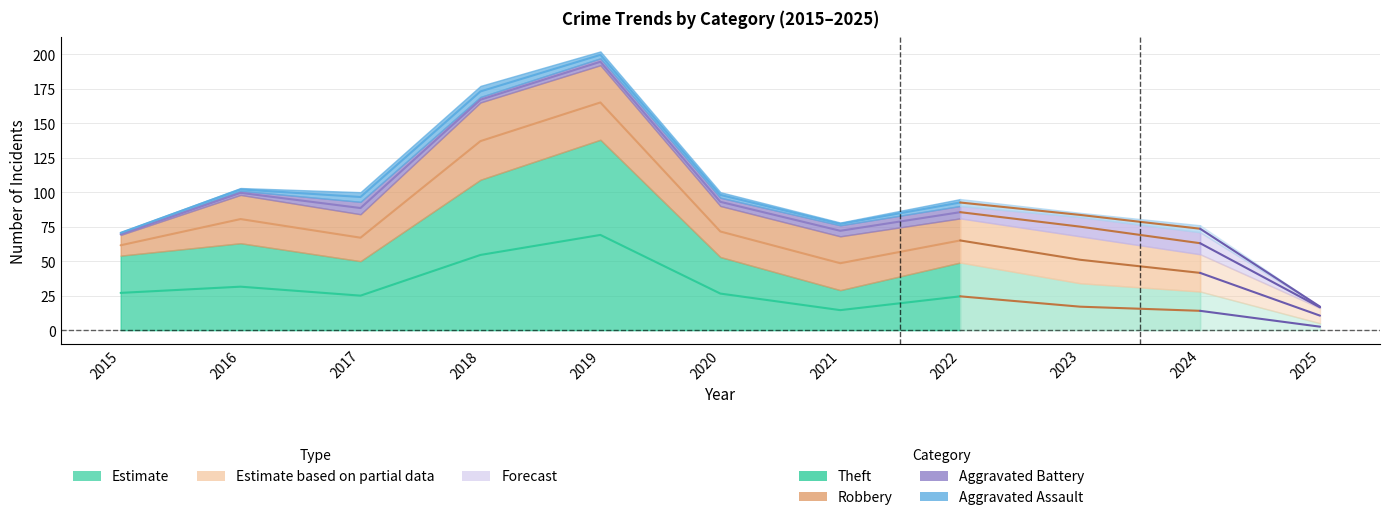

At which category is the sum across all series the highest?

2019